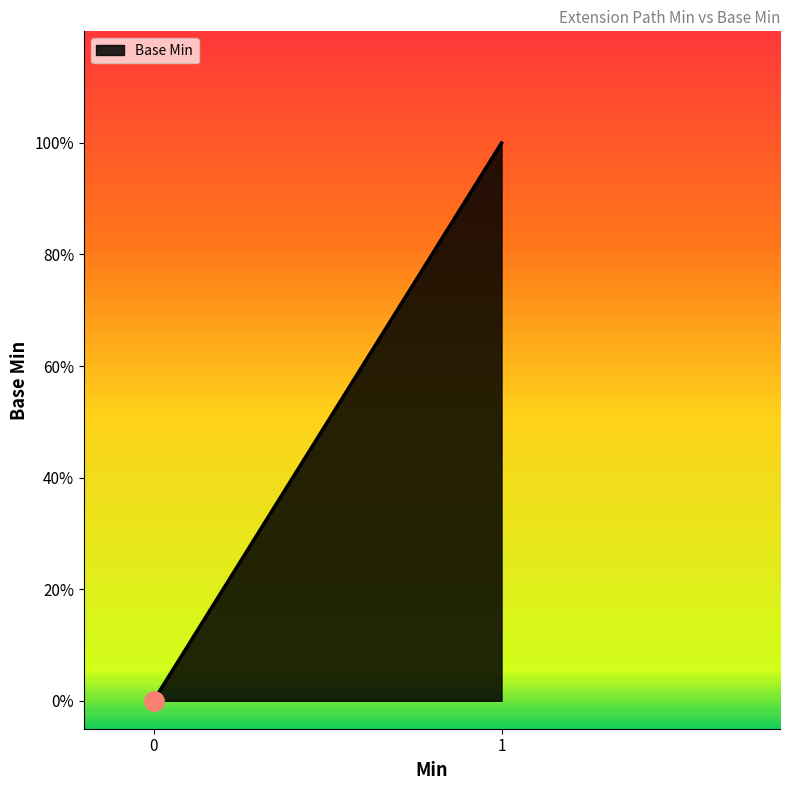

What position from the left is Extension?

1